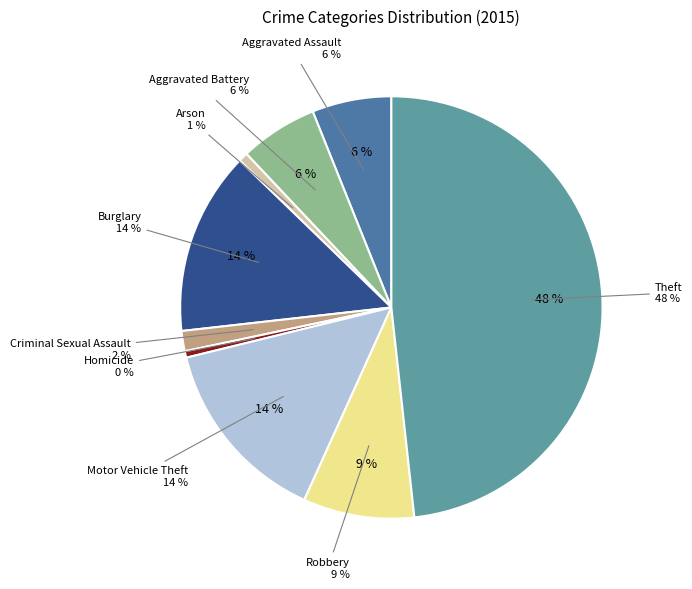

Combined, do Motor Vehicle Theft and Homicide account for over 50%?

No